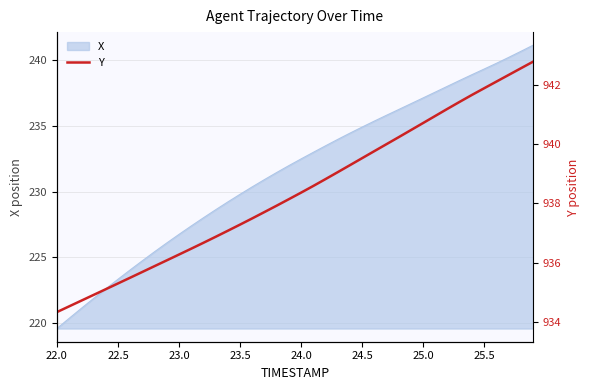

What is the highest value of the X series?

241.1